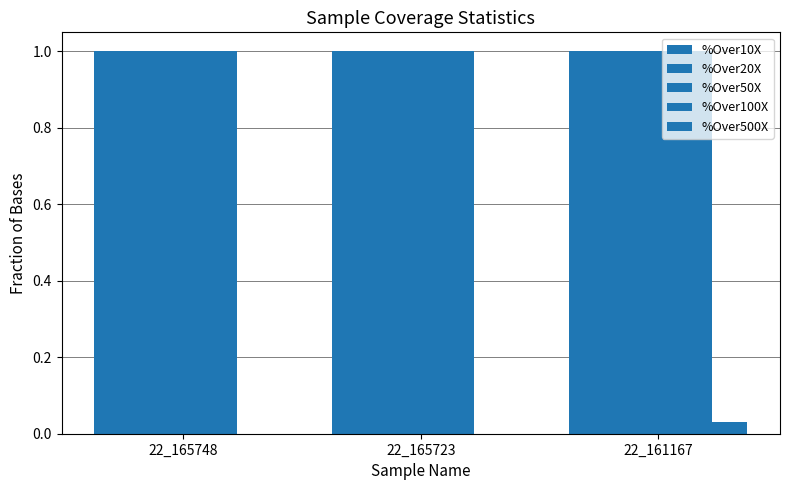

What is the average value of the %Over20X series?

1.0